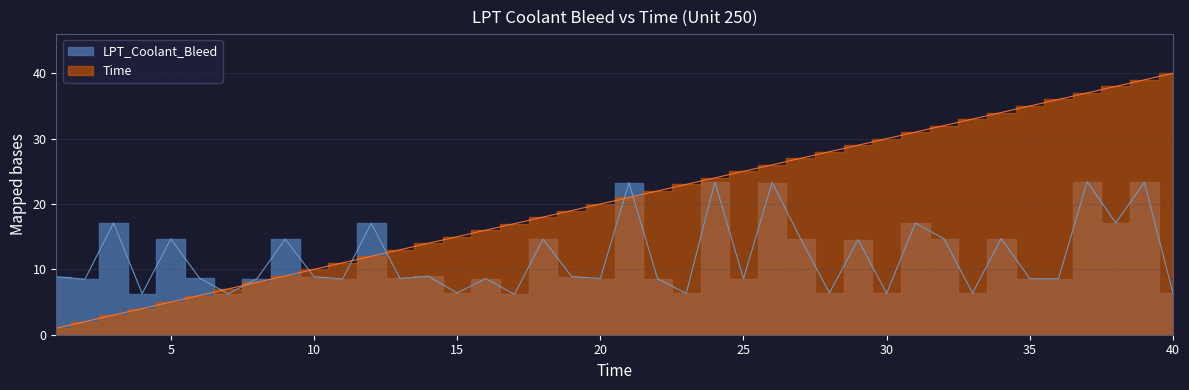

How many values in the LPT_Coolant_Bleed series exceed 8?

31